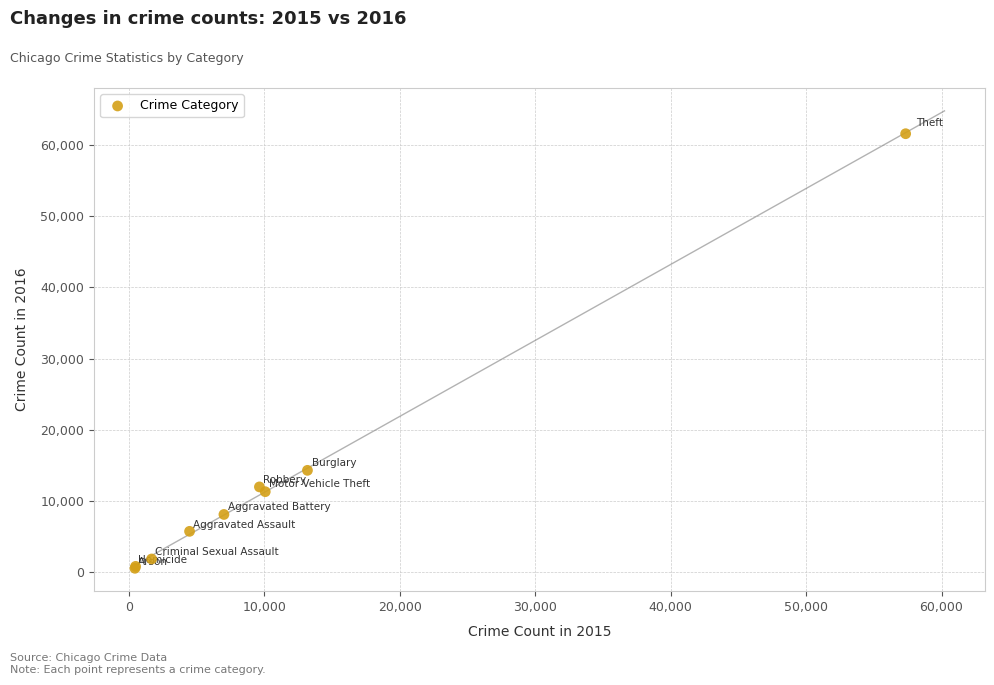

What Y value in the scatter plot is closest to 31068?

14289